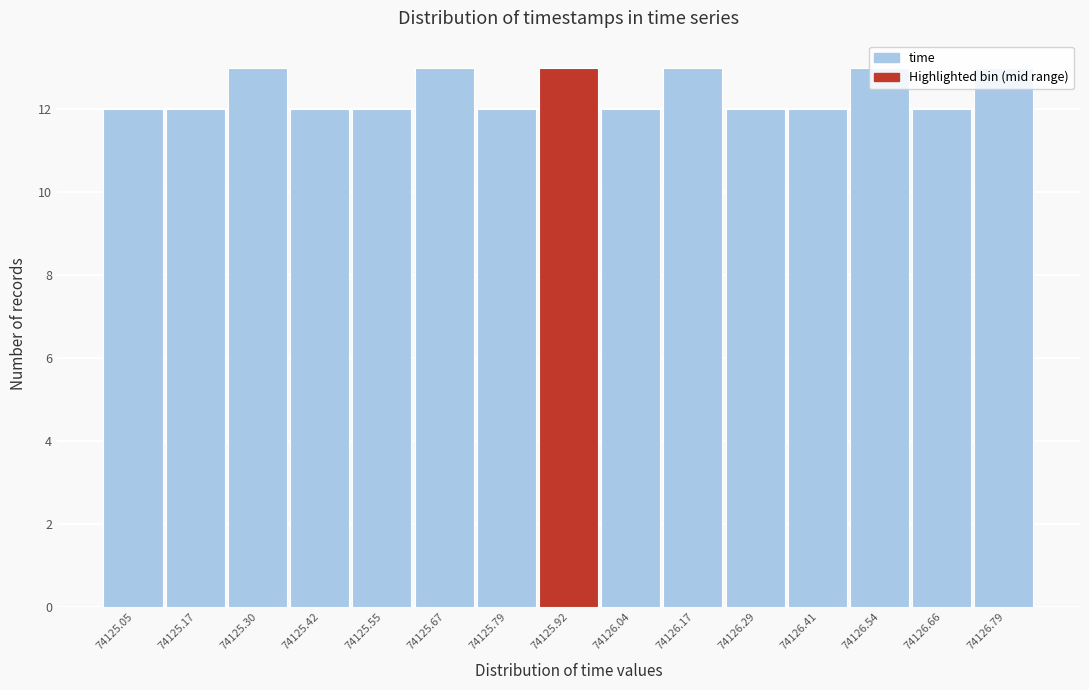

The chart shows a value of 19 at 74125.30. True or false?

False